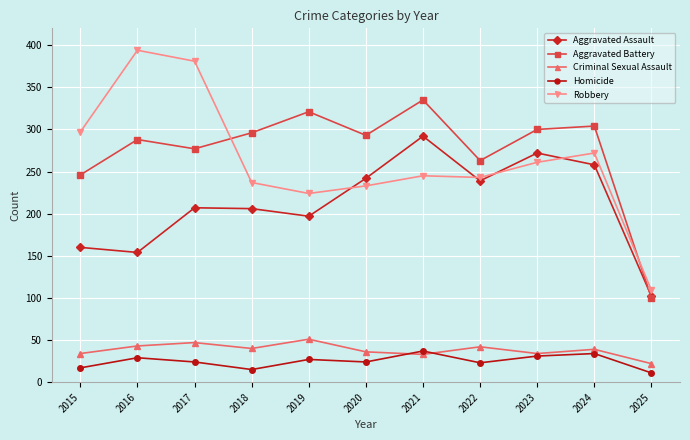

At how many categories does at least one series exceed 199?

10